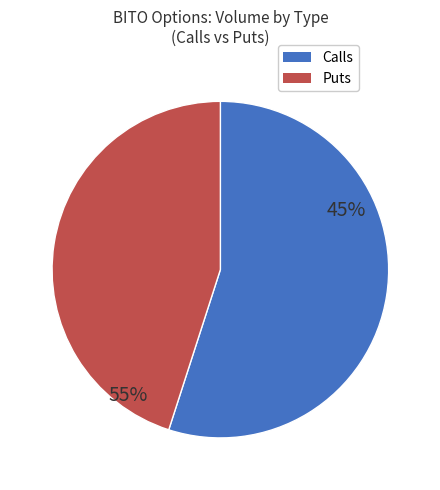

Between C and P, which is larger?

P